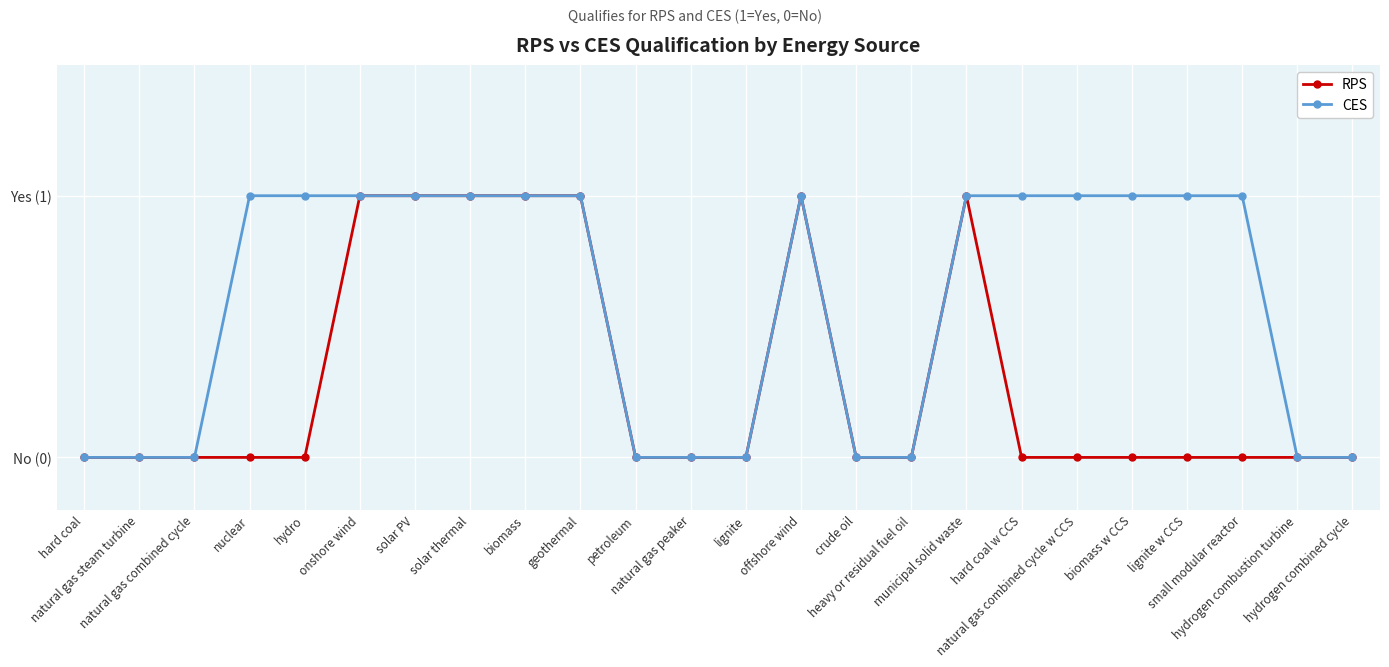

List the series in order of their overall mean, highest first.

CES, RPS